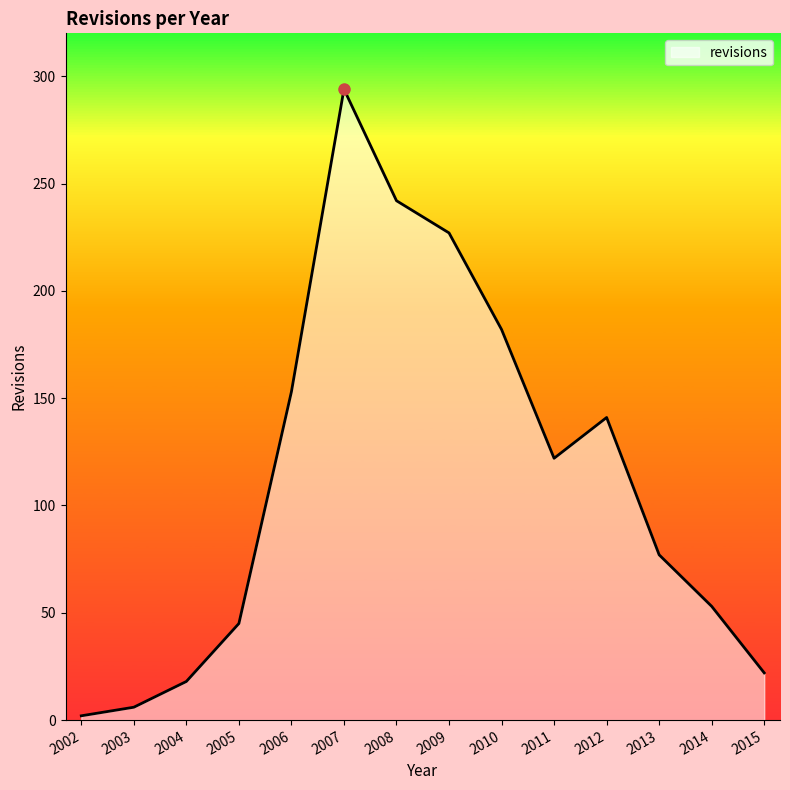

True or false: there are more than 2 points higher than both neighbors.

False